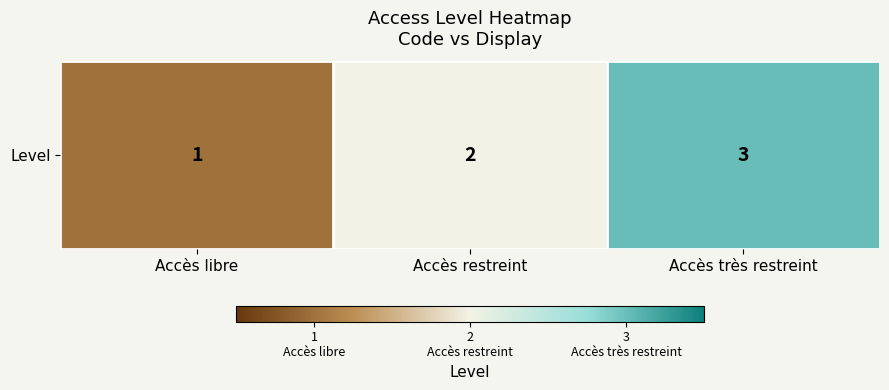

Approximately how many times larger is the value at Accès restreint compared to Accès libre?

2.0